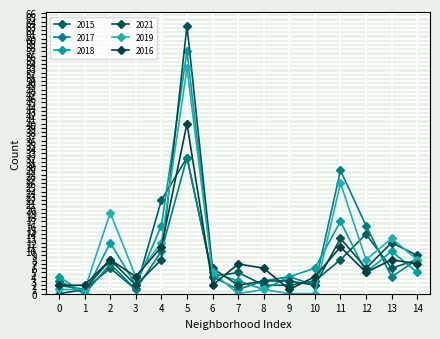

At which category is the sum across all series the highest?

5